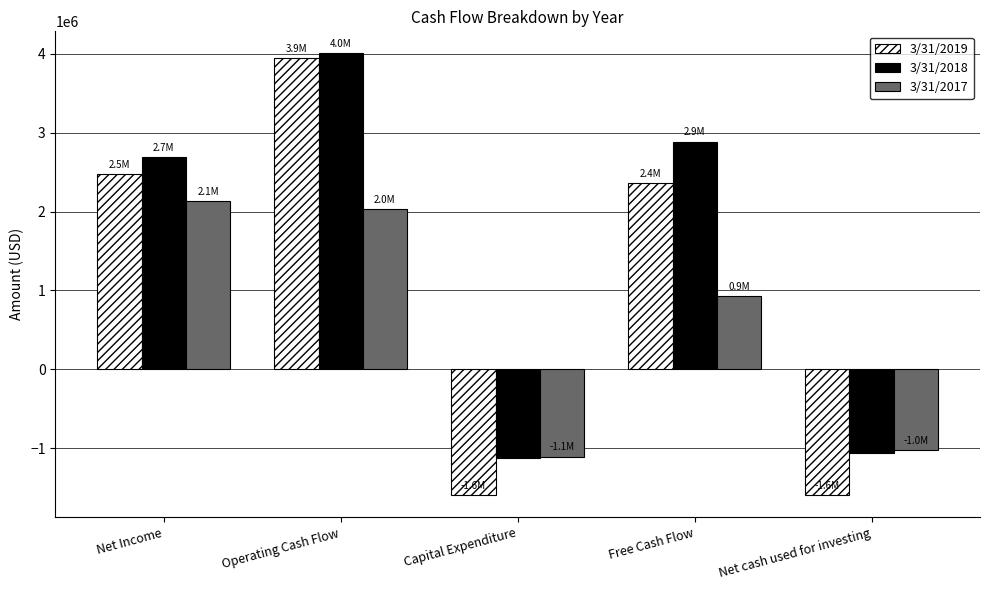

Are the bars horizontal?

No